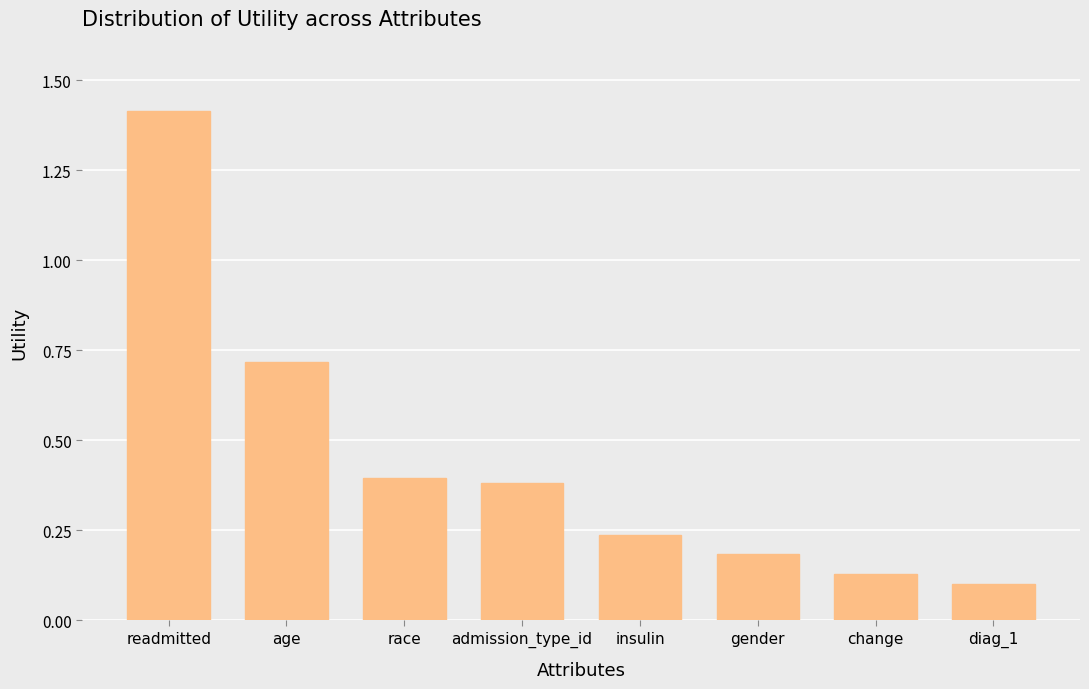

Does the chart contain any negative values?

No